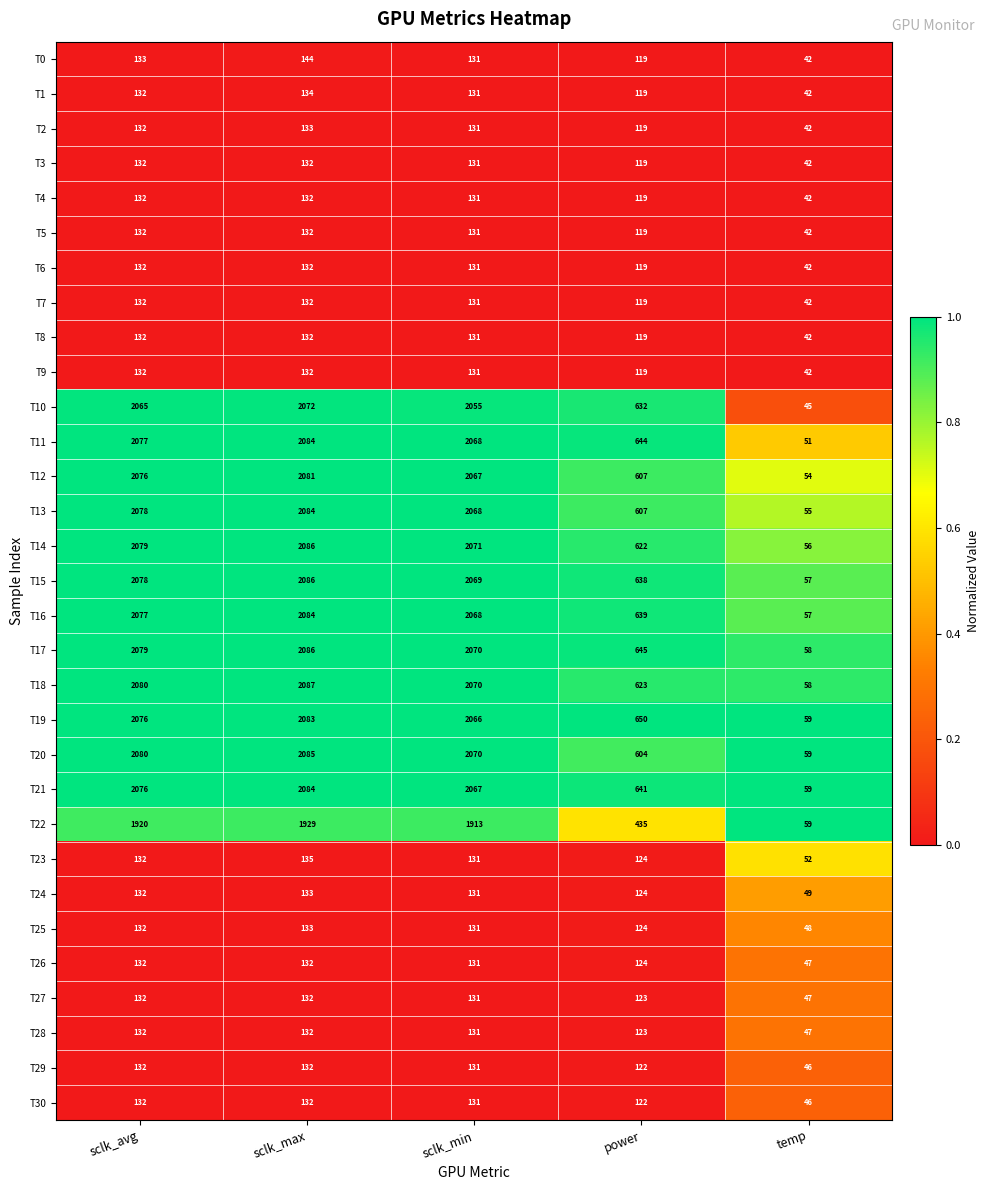

Which series has the largest range (max minus min)?

T11